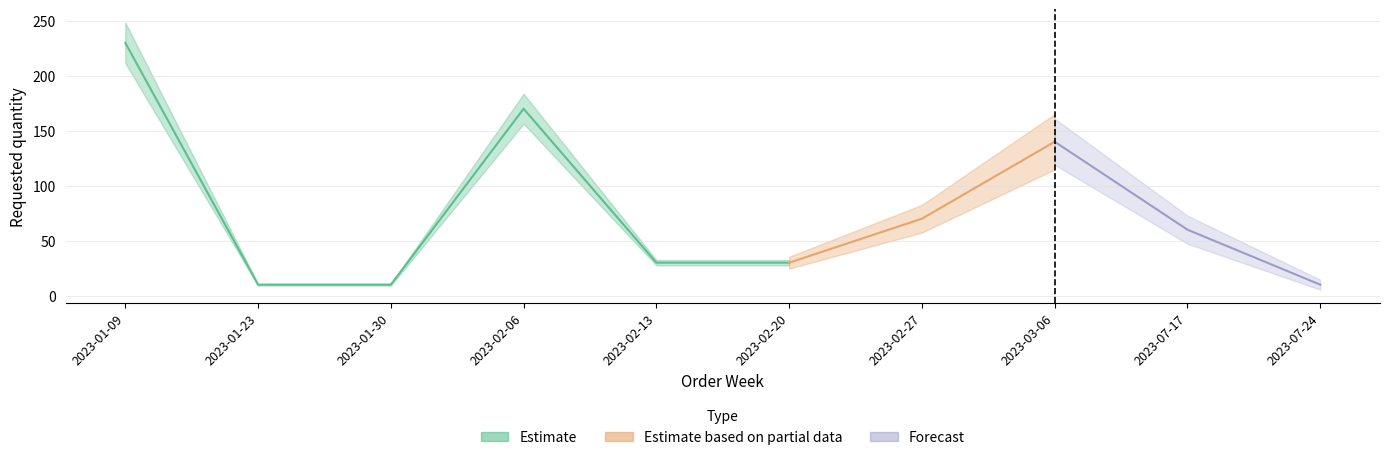

Which has a higher value, 2023-01-23 or 2023-02-06?

2023-02-06